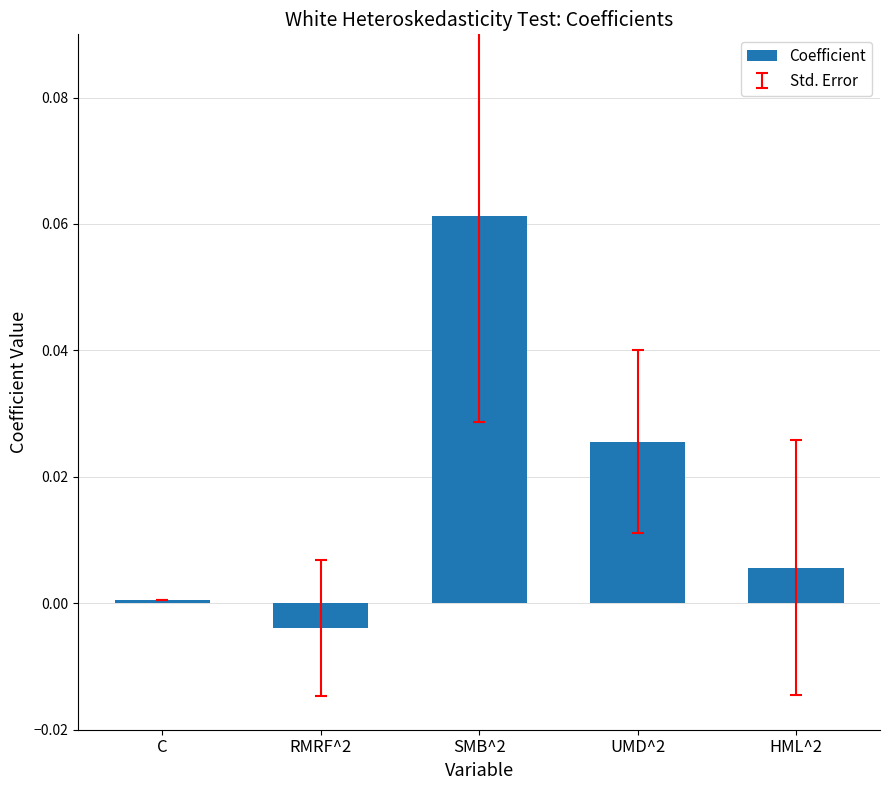

How many values are below 0?

1